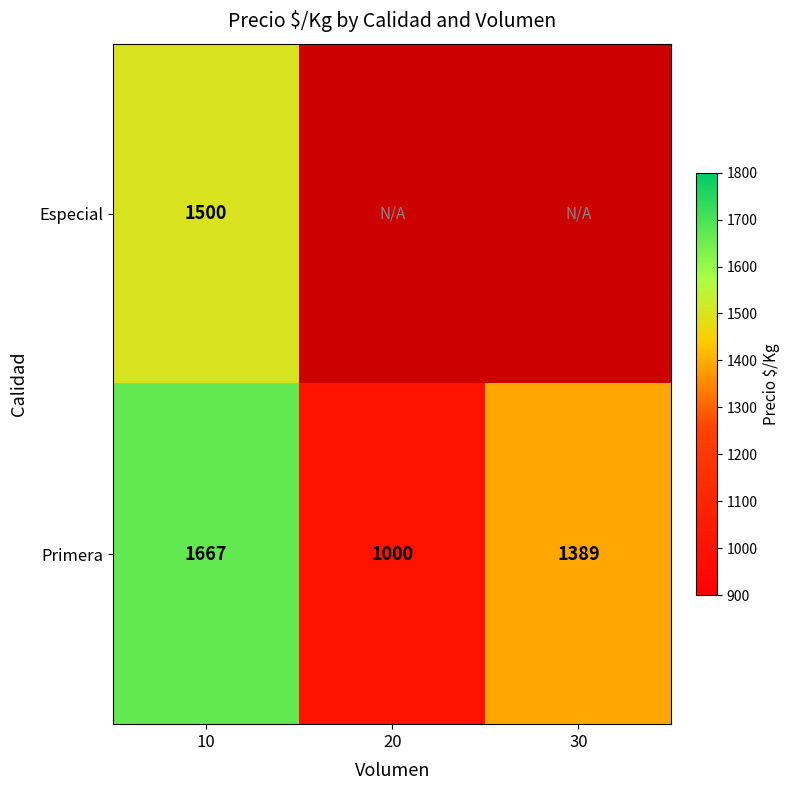

True or false: Especial has a value of 977 at 10.

False